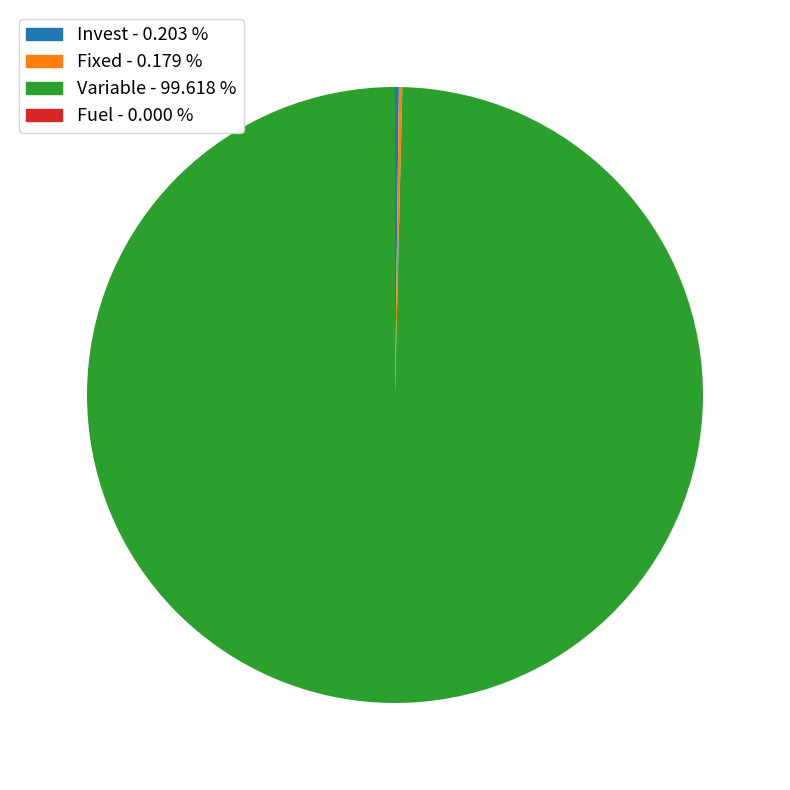

Is there any slice that represents more than half of the pie?

Yes